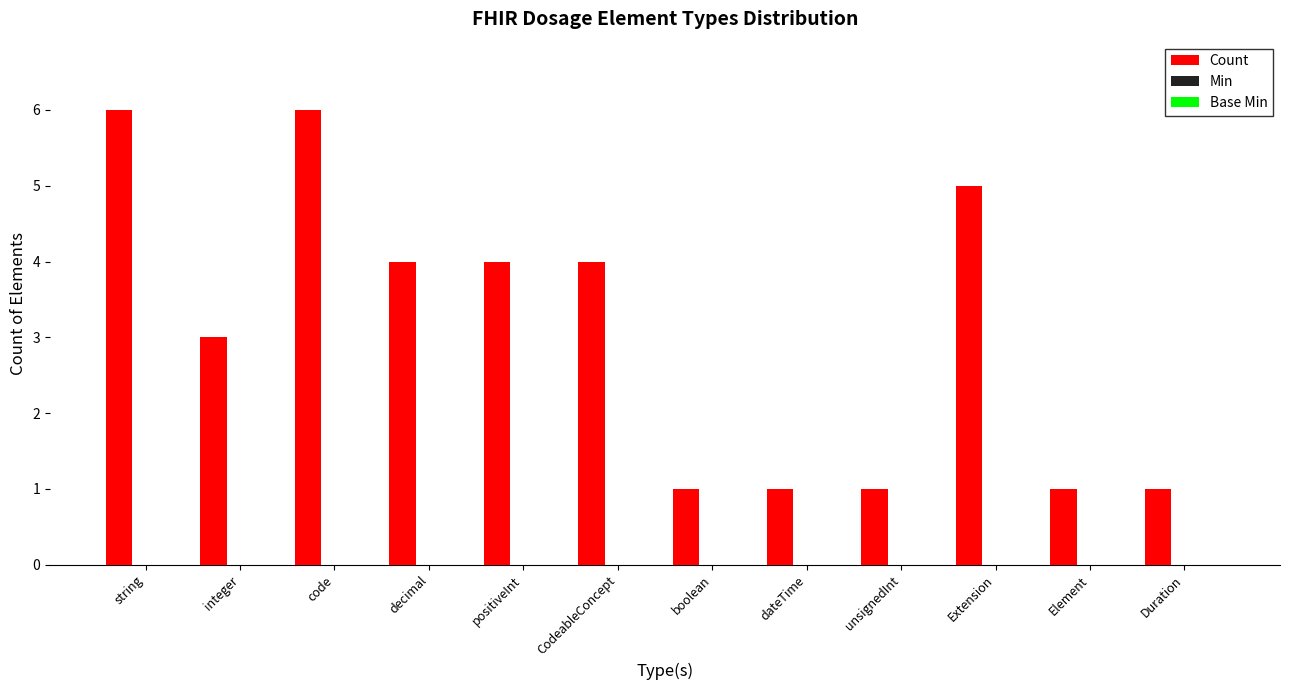

What is the value of the 2nd bar from the left?

3